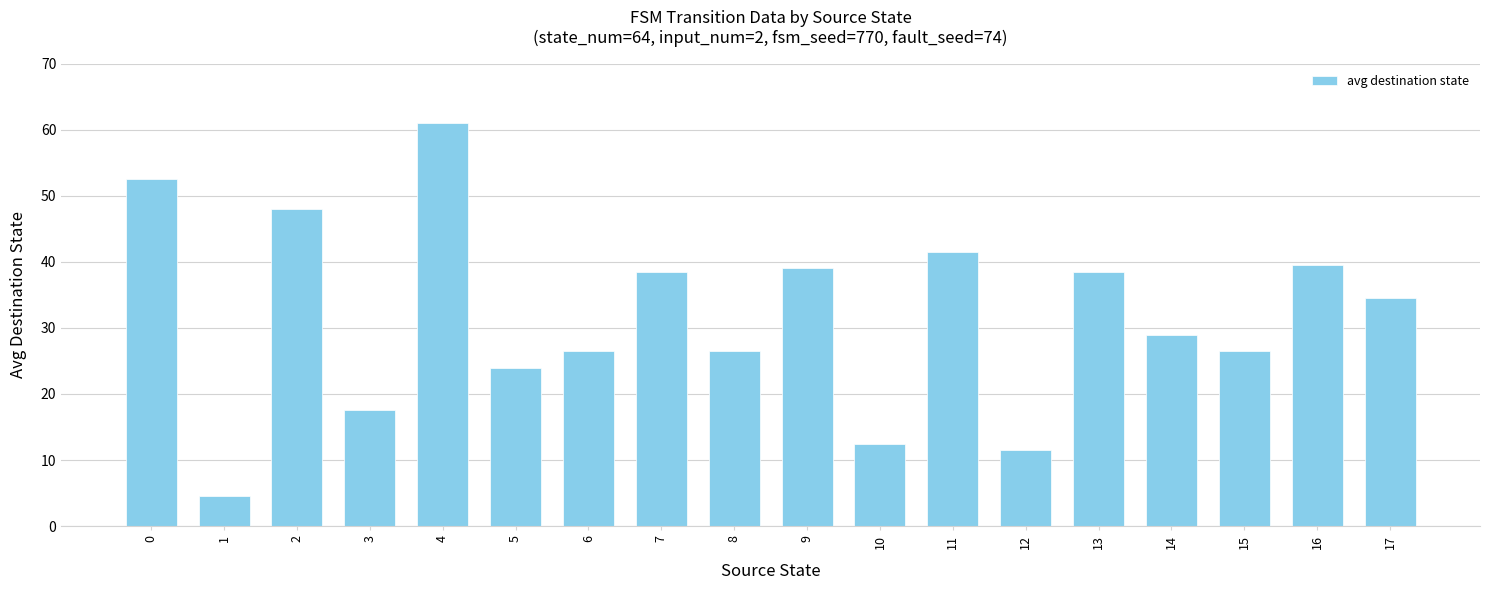

What is the minimum value shown in the chart?

4.5